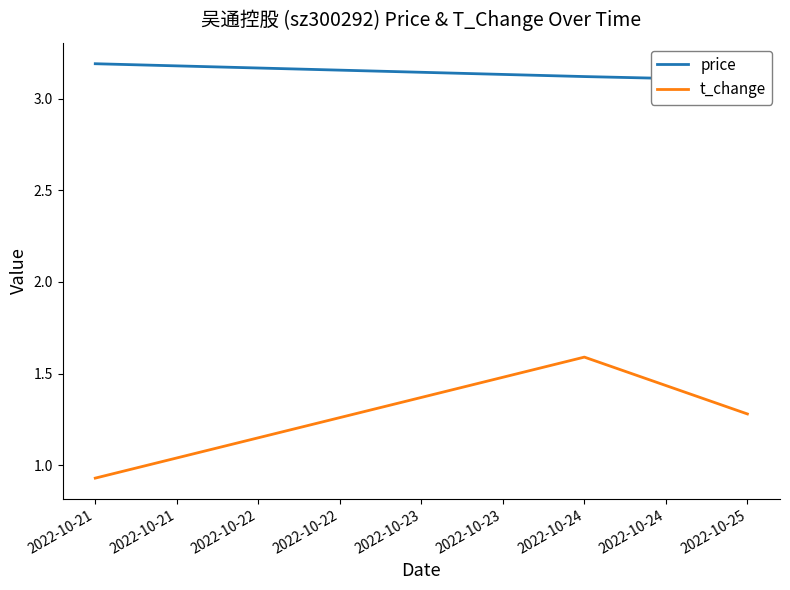

What are all the series names shown in the legend?

price, t_change